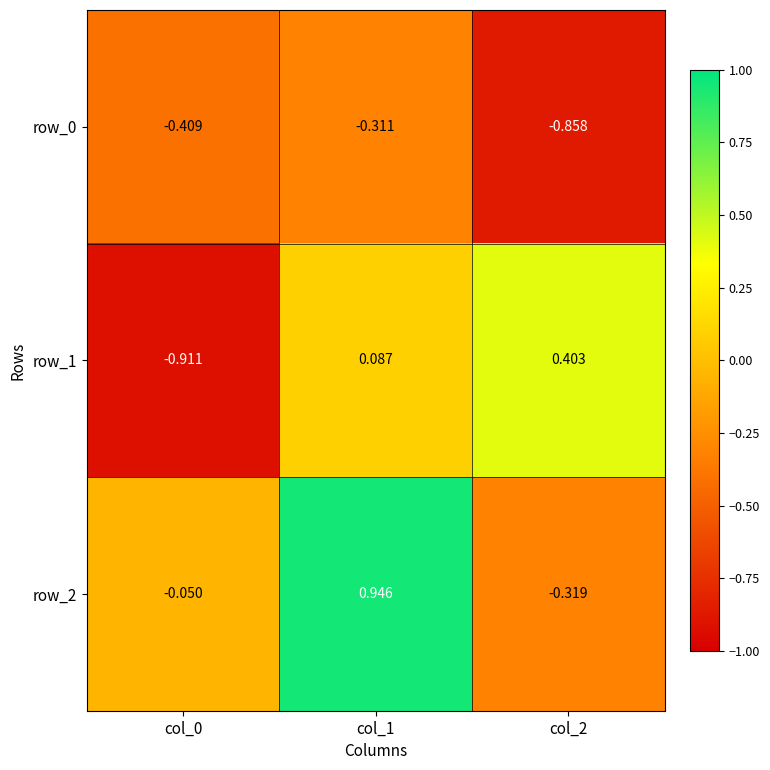

Between col_0 and col_2, which series saw the biggest shift?

row_1